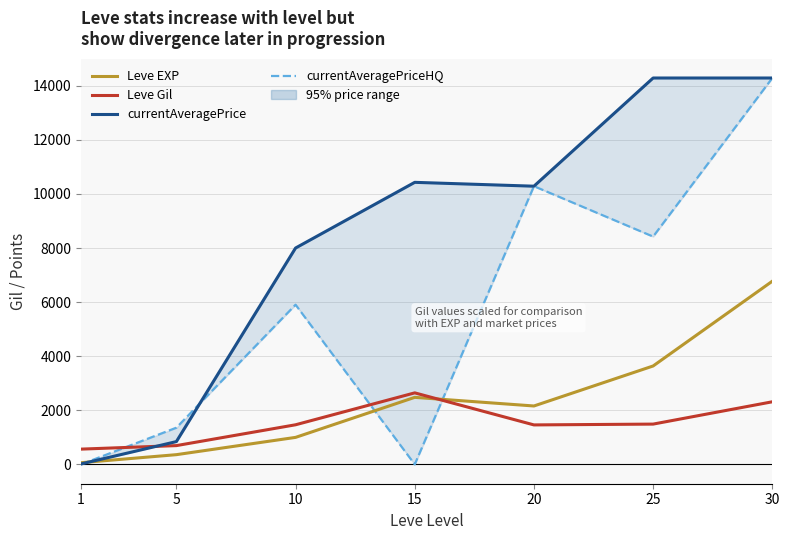

True or false: Leve Gil has a value of 636.1 at 30.

False